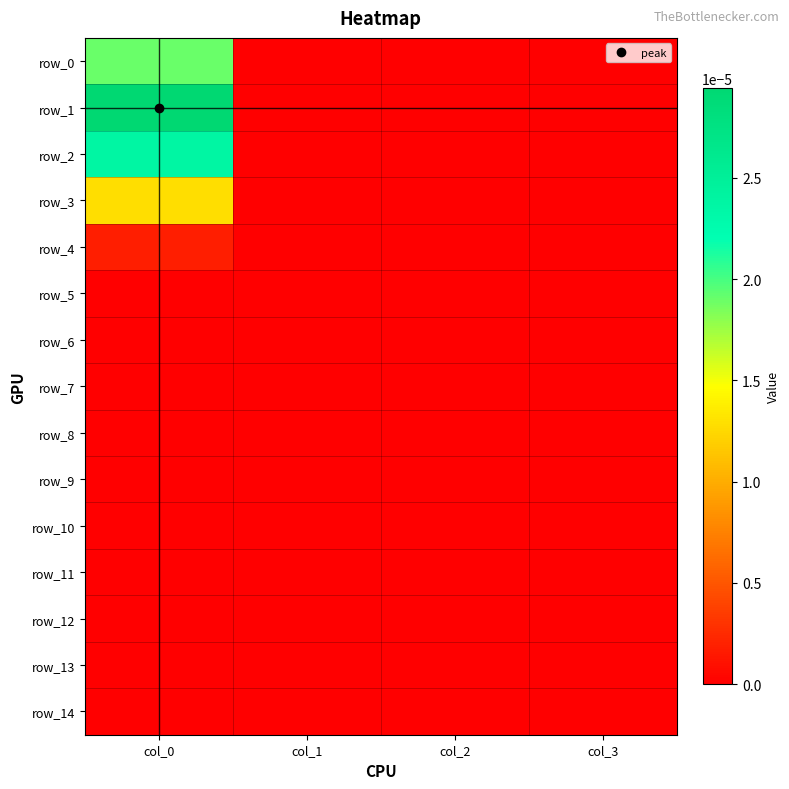

At which category is the sum across all series the highest?

col_0